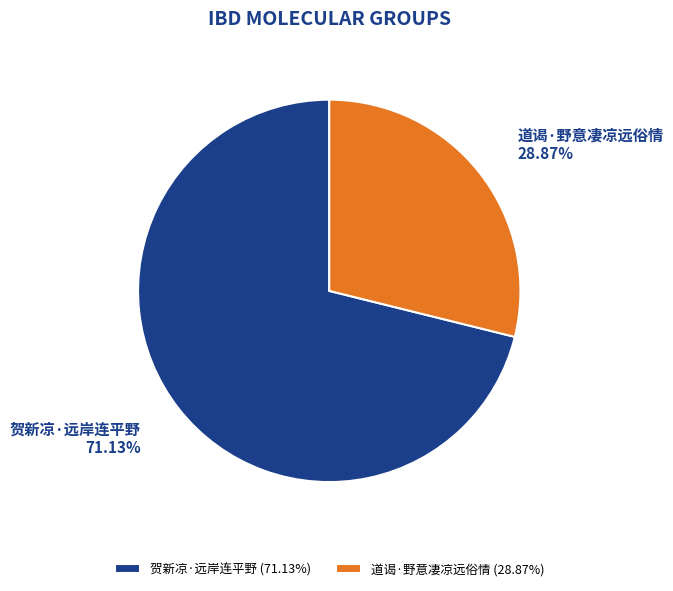

What is the ratio of the value at 贺新凉·远岸连平野 to the value at 道谒·野意凄凉远俗情?

2.5